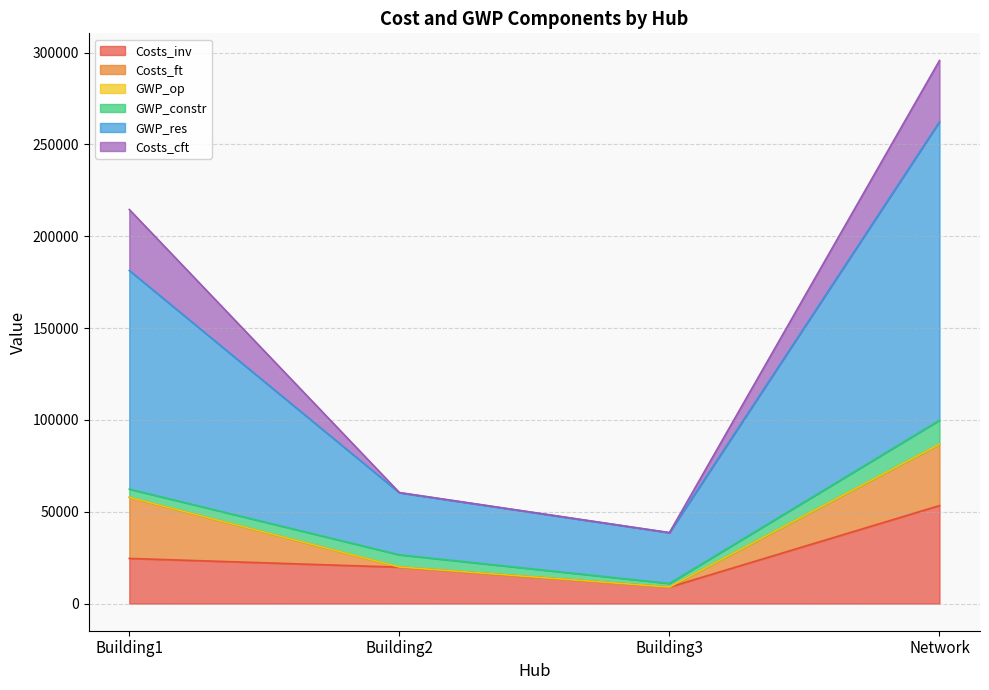

Does the chart have visible grid lines?

Yes